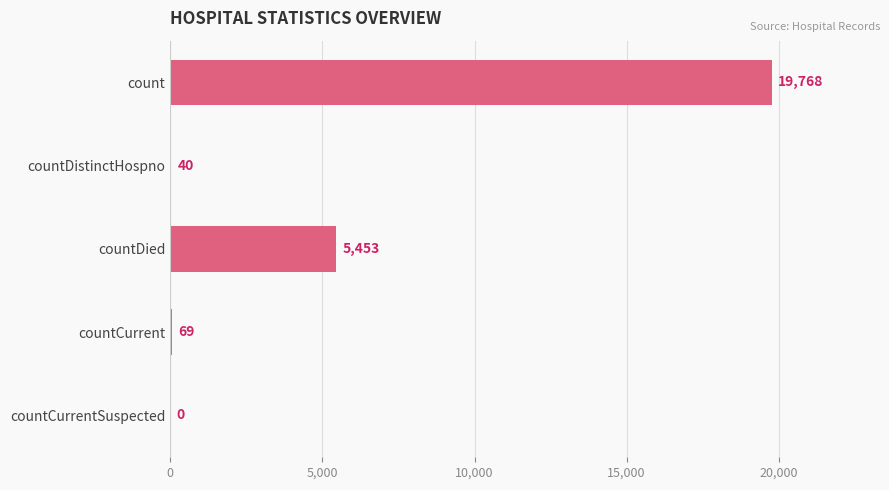

Are the bars grouped side by side (vs. stacked)?

No